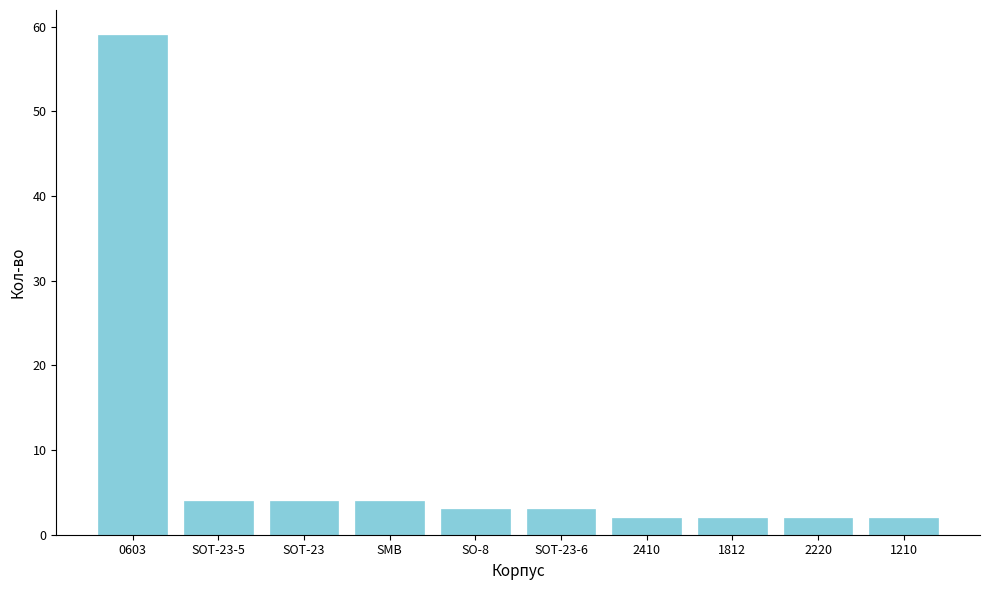

What is the label of the 6th bar from the right?

SO-8